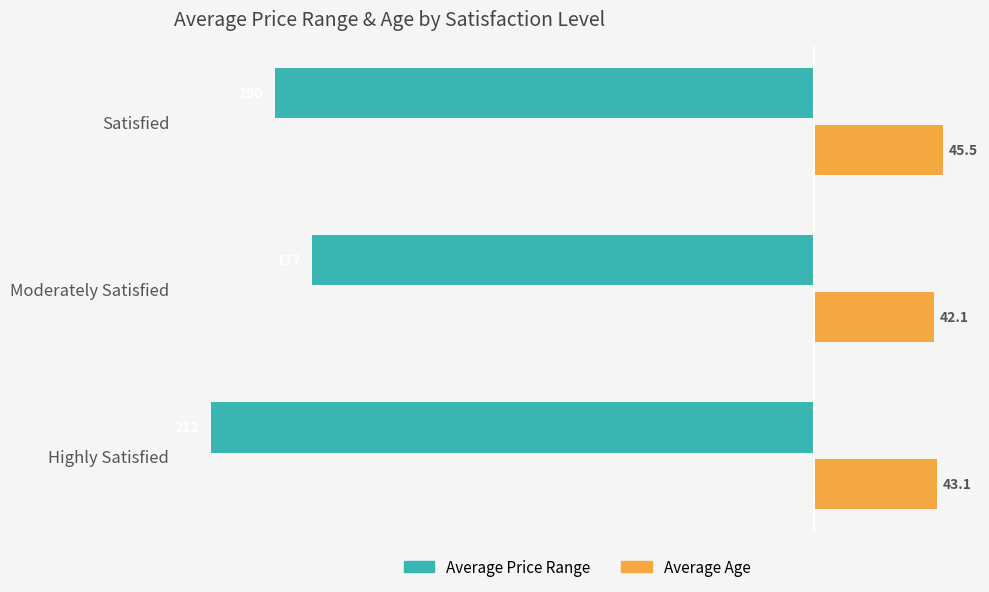

Which series has the largest range (max minus min)?

Average Price Range